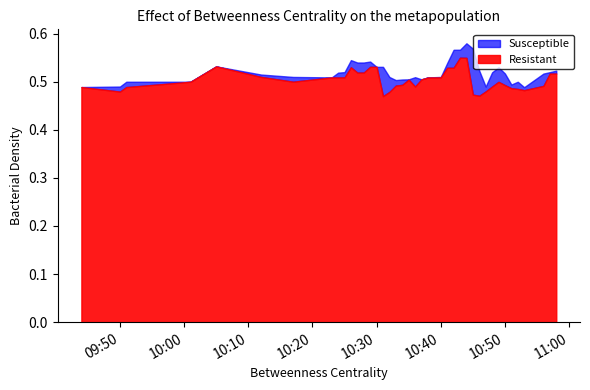

True or false: h has a value of 0.2 at 39.

False